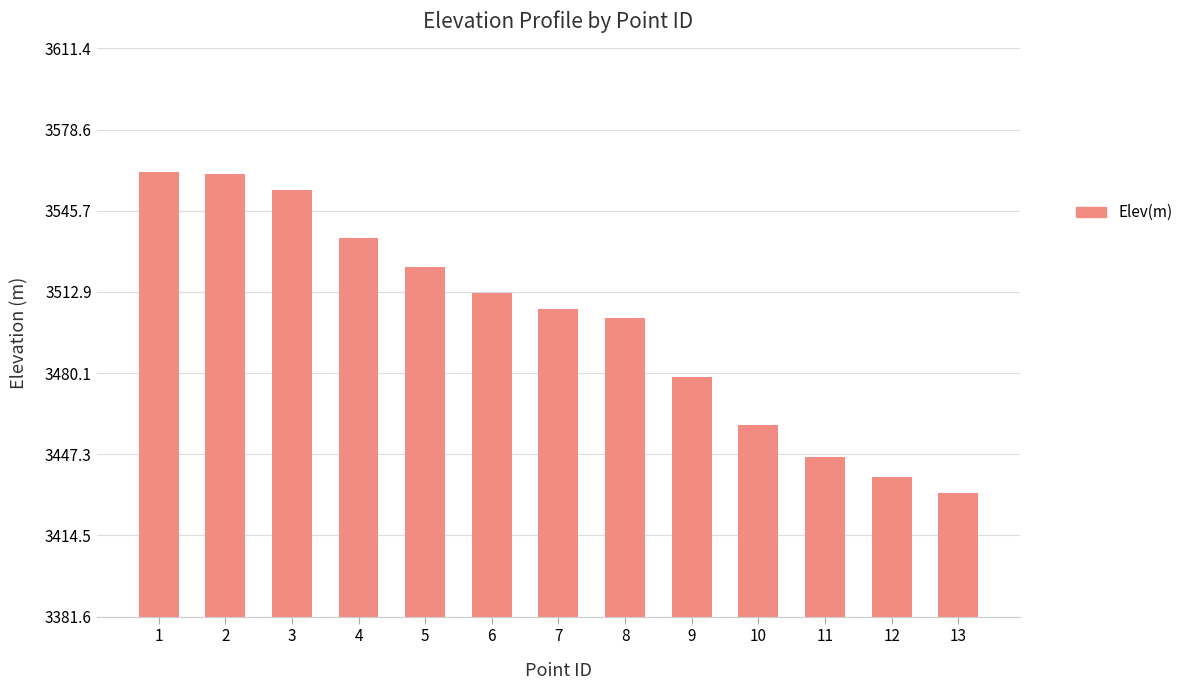

What is the sum of all values?

45508.4